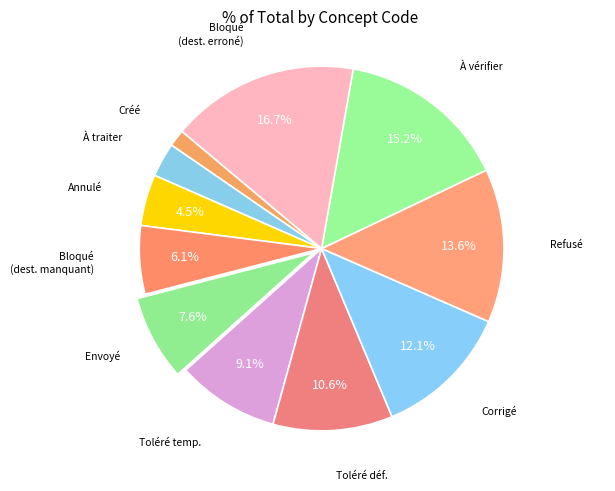

Count the number of slices in the pie.

11